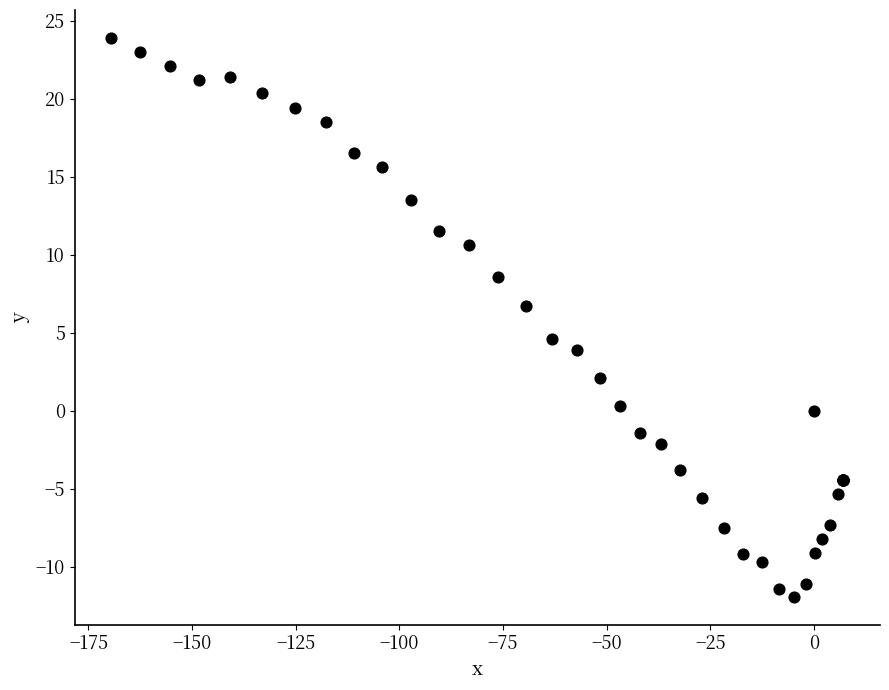

What Y value in the scatter plot is closest to 5?

4.6